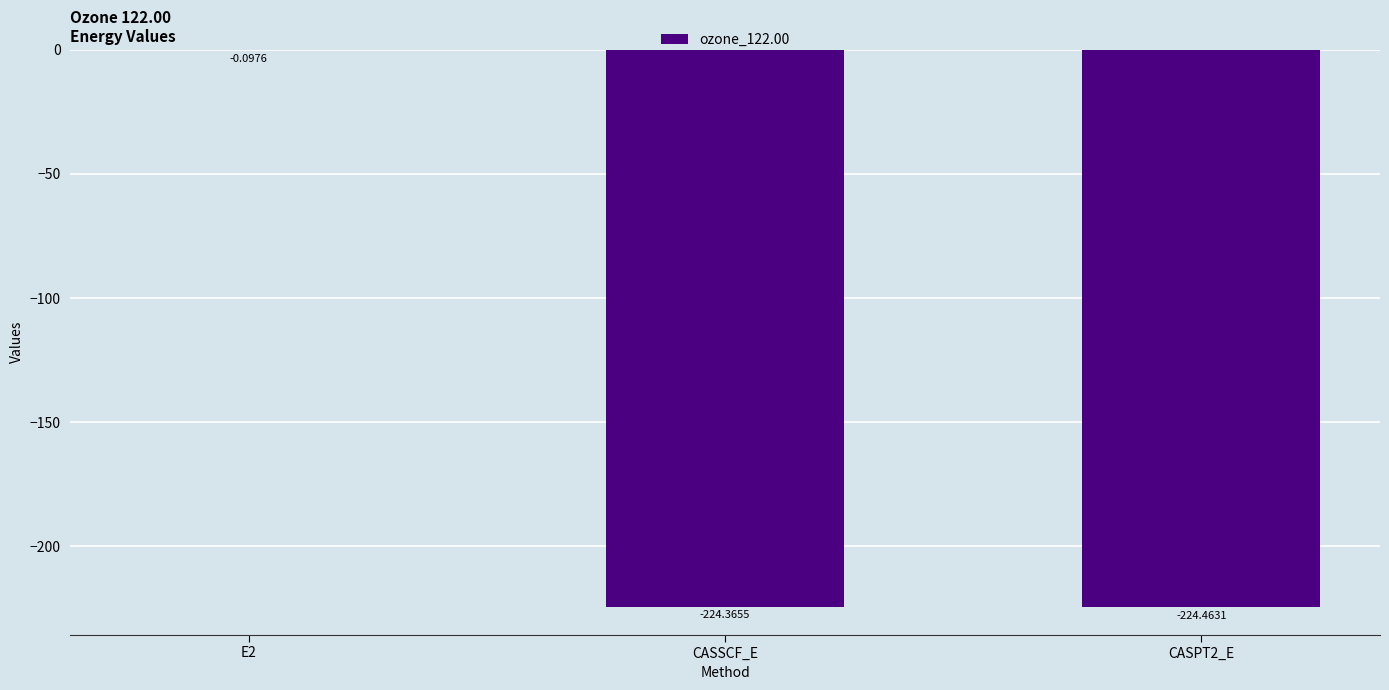

What is the change in value from E2 to CASPT2_E?

-224.4